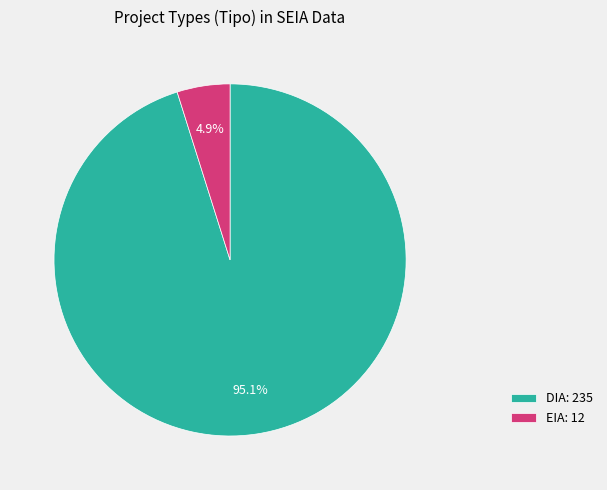

Which has a higher value, DIA: 235 or EIA: 12?

DIA: 235